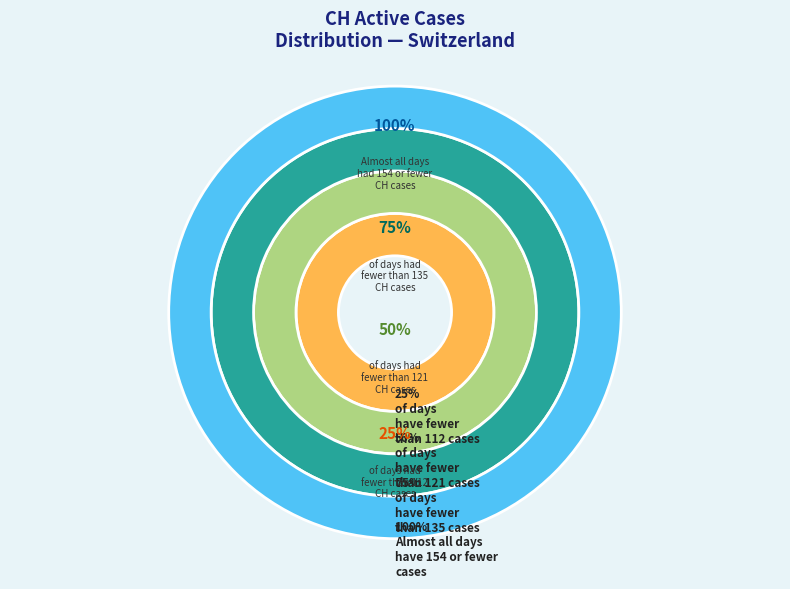

Is it true that 2020-06-05 is 1% of the pie?

False